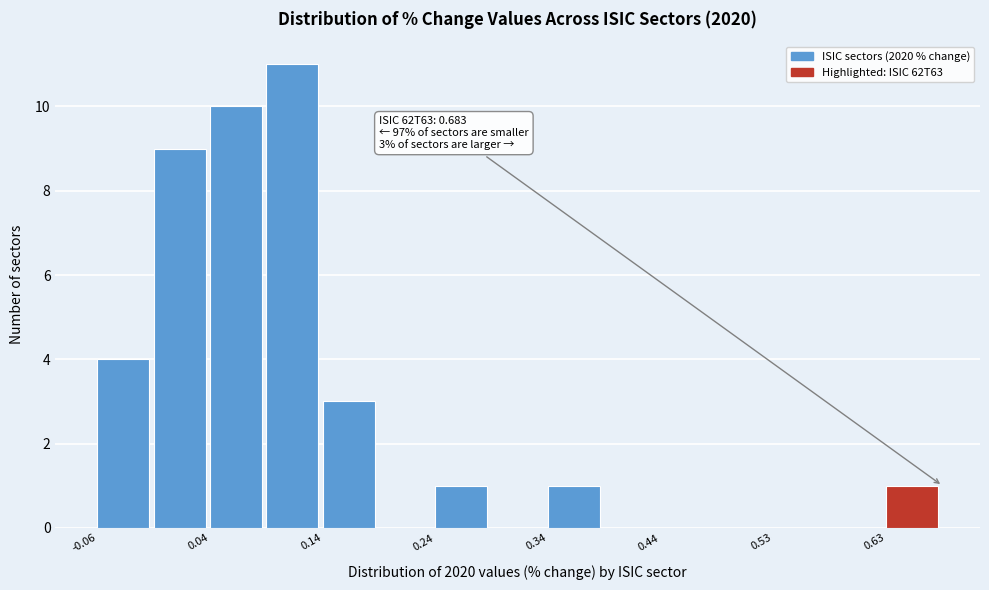

Over which range of the x-axis is the bar tallest?

0.09 to 0.14